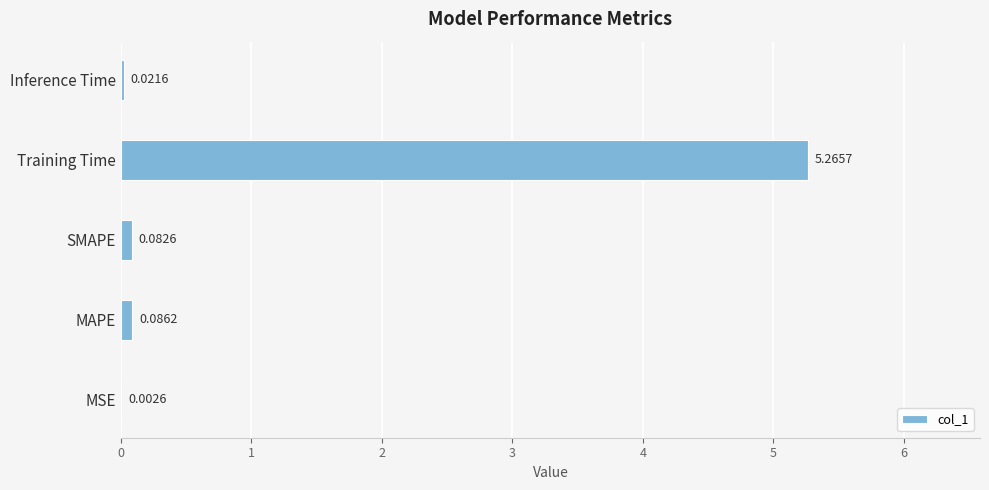

Which label corresponds to the largest value in the chart?

Training Time